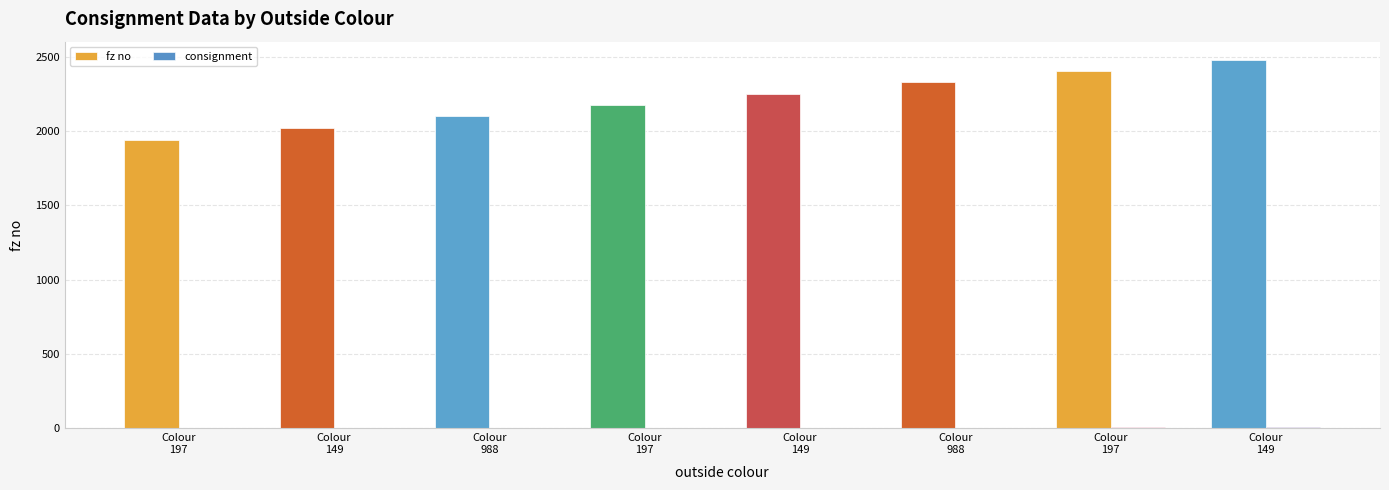

How many groups of bars are there?

8